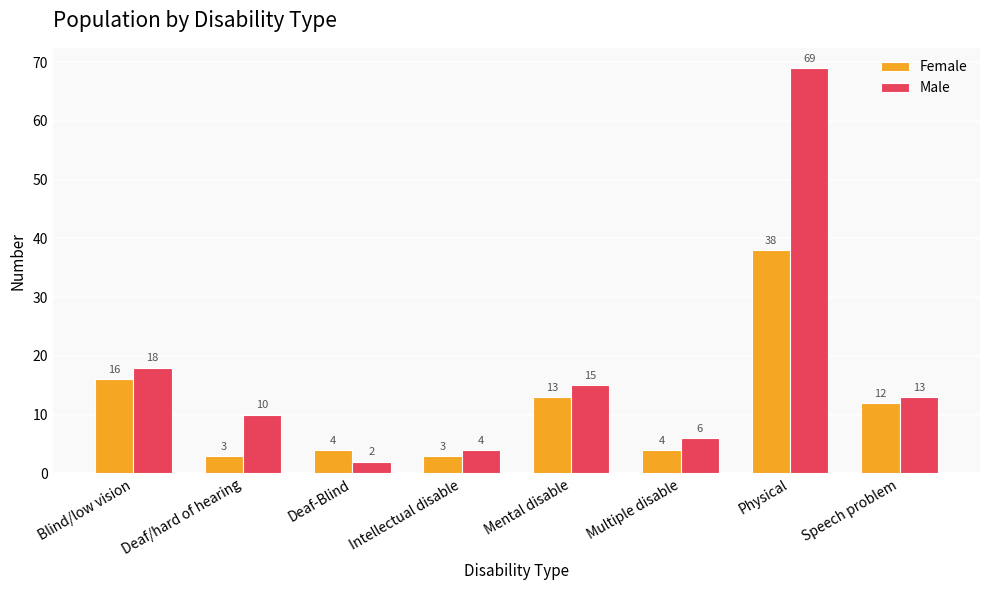

How many data points does each series have?

8